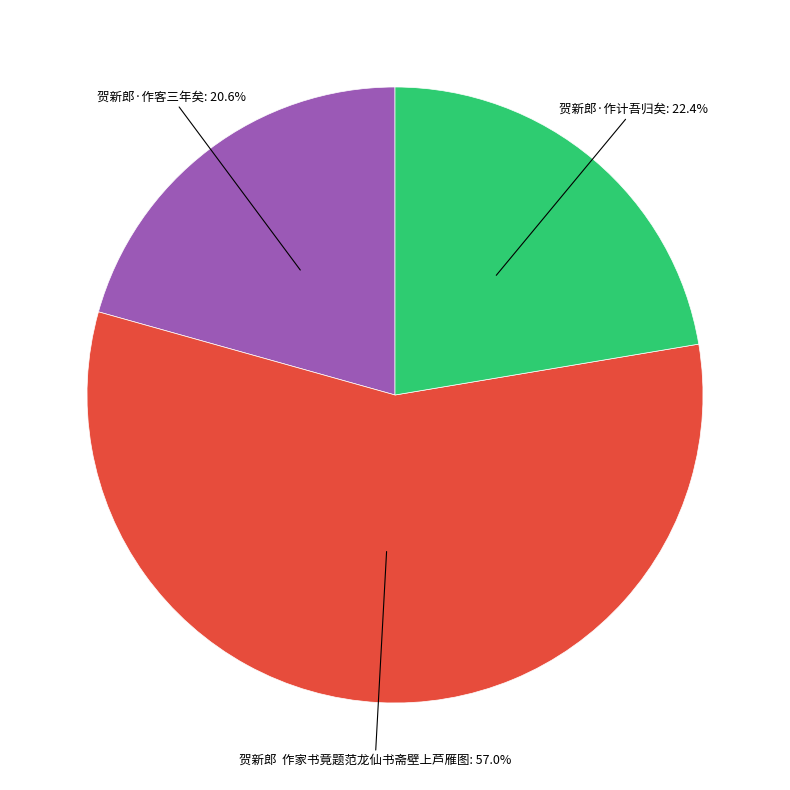

To the nearest percent, what is the difference between the largest and smallest slice percentages?

36%